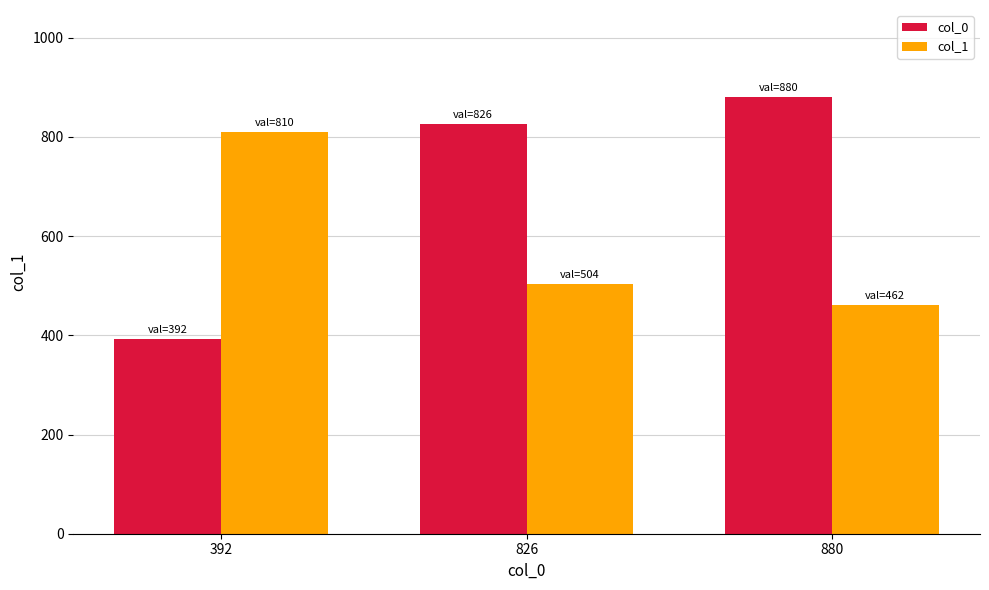

Where does the col_1 series first go above 504?

392